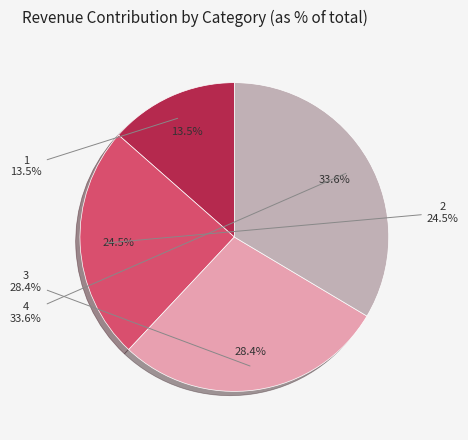

Combined, what portion of the pie is 1 and 2?

38.0%